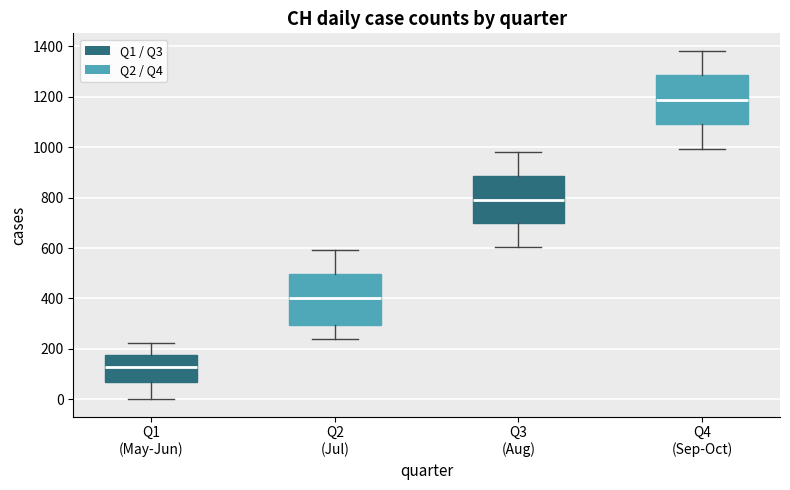

Reading left to right, read every box against the y-axis: the position of its median line, the range the box covers, and the ends of its whiskers. The values are not printed on the chart, so give them approximately, as read against the axis.

Q1 (May-Jun): median 120, box 60 to 180, whiskers 0 to 220
Q2 (Jul): median 400, box 300 to 500, whiskers 240 to 600
Q3 (Aug): median 800, box 700 to 880, whiskers 600 to 980
Q4 (Sep-Oct): median 1180, box 1100 to 1280, whiskers 1000 to 1380